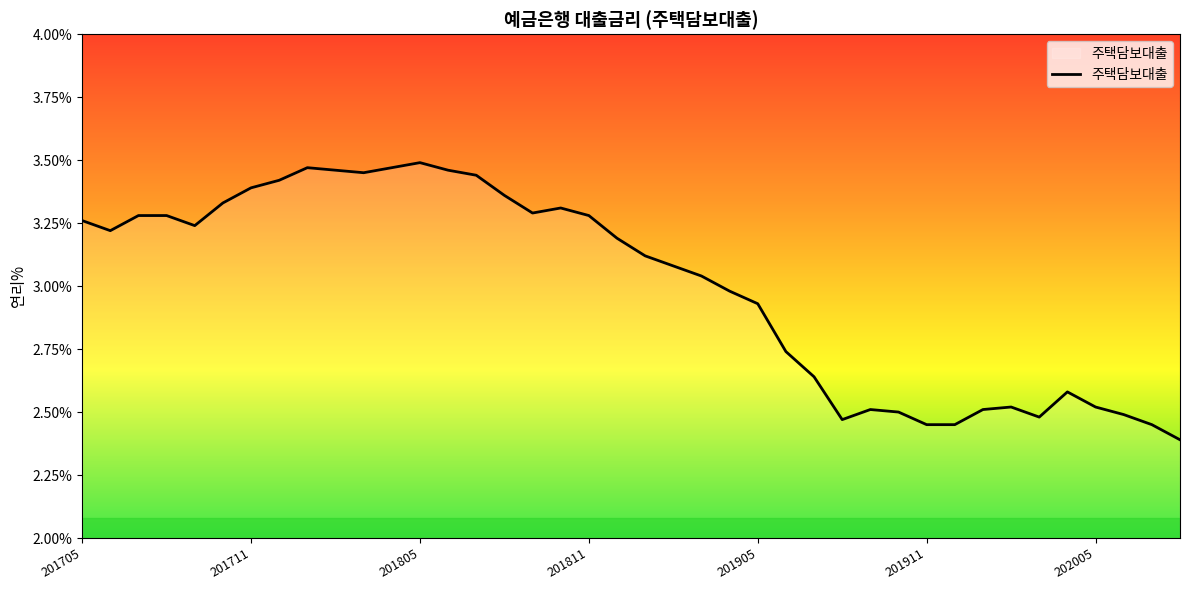

What is the average value?

3.0